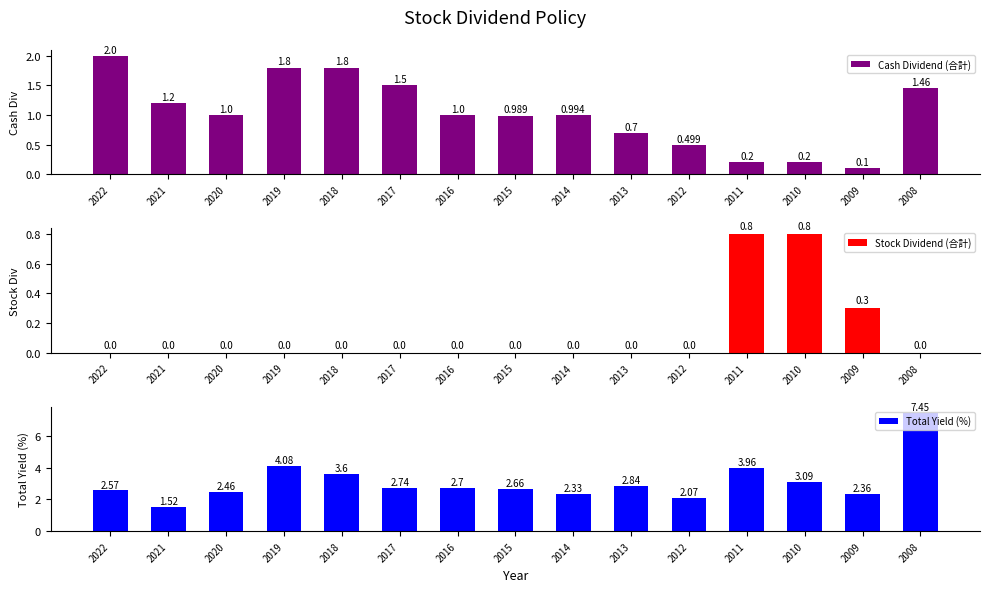

How many values in Stock Dividend (合計) are above zero?

3